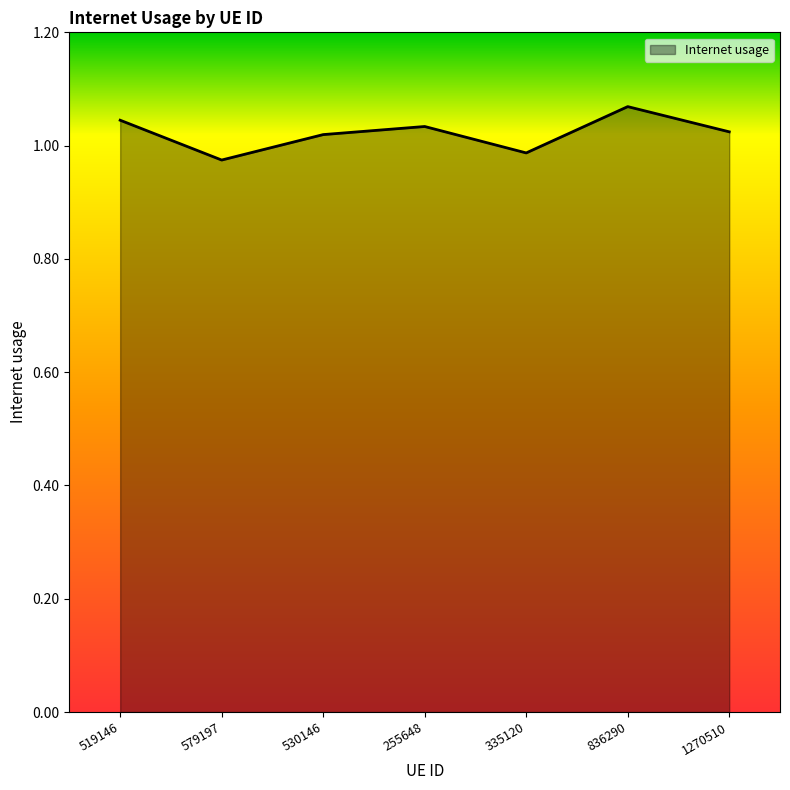

At which label does the data first exceed 1?

519146